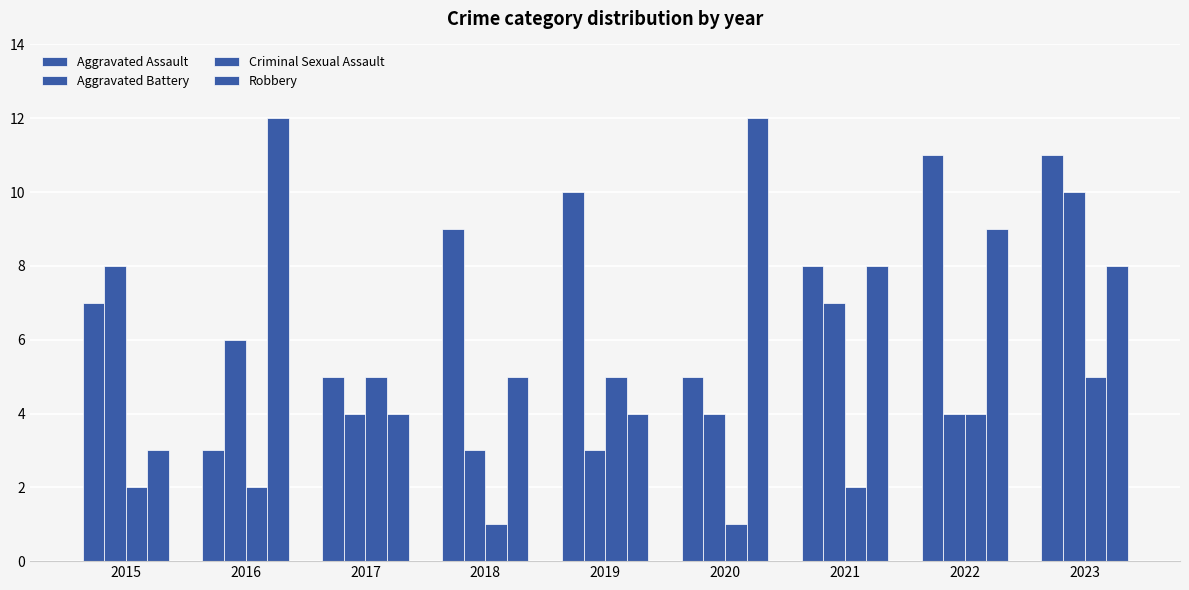

What is the maximum value for Aggravated Assault?

11